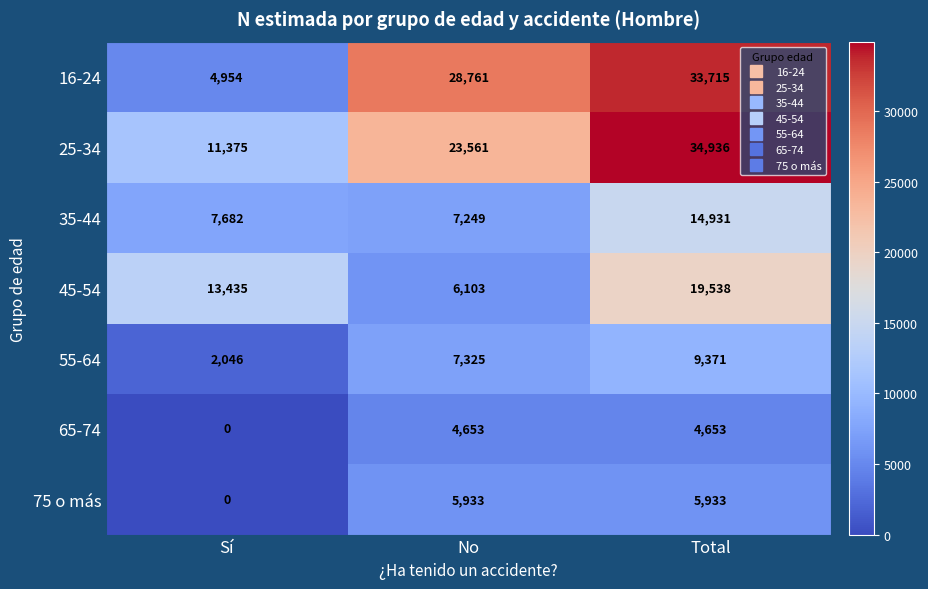

How many data points in 75 o más are less than 5933?

1